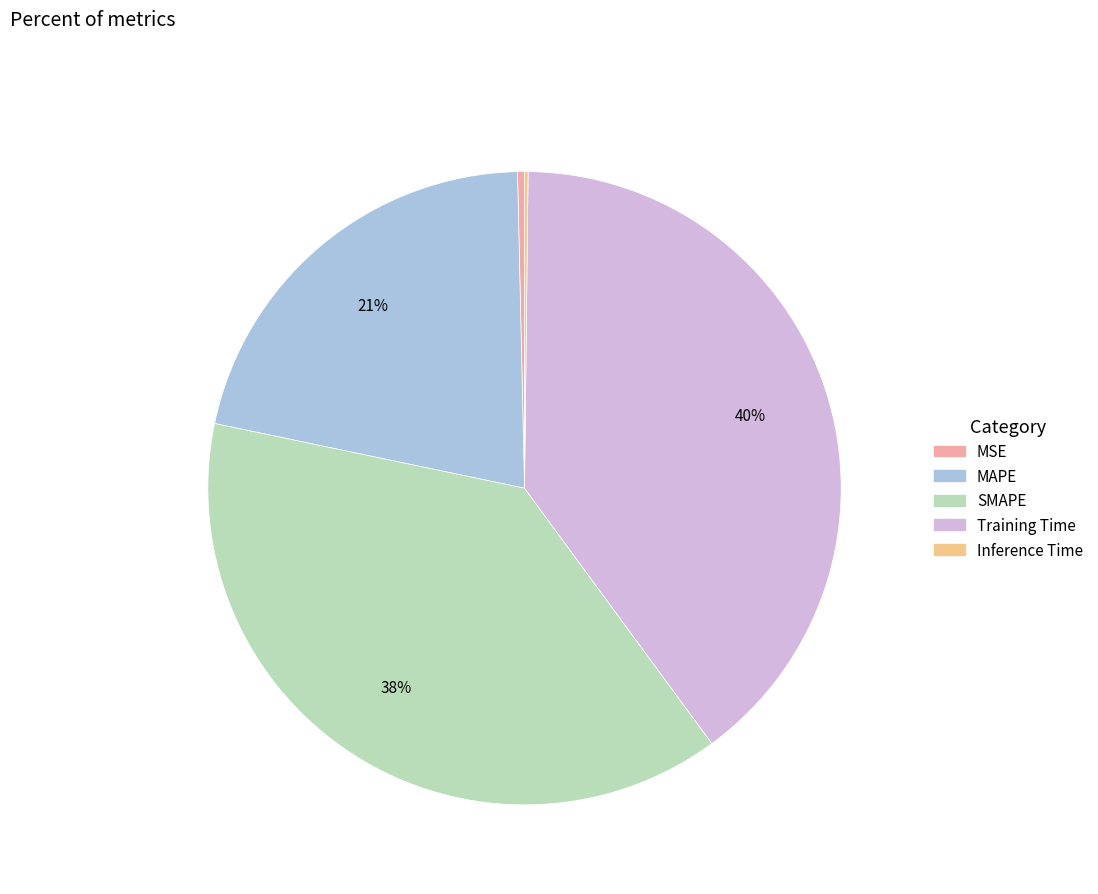

Combined, do Training Time and MSE account for over 50%?

No